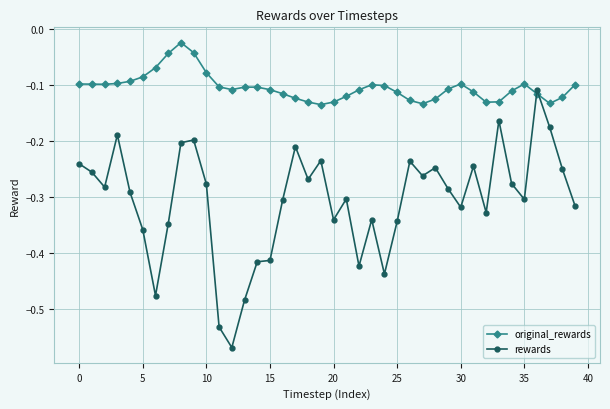

True or false: rewards has more than 2 points higher than both neighbors.

True